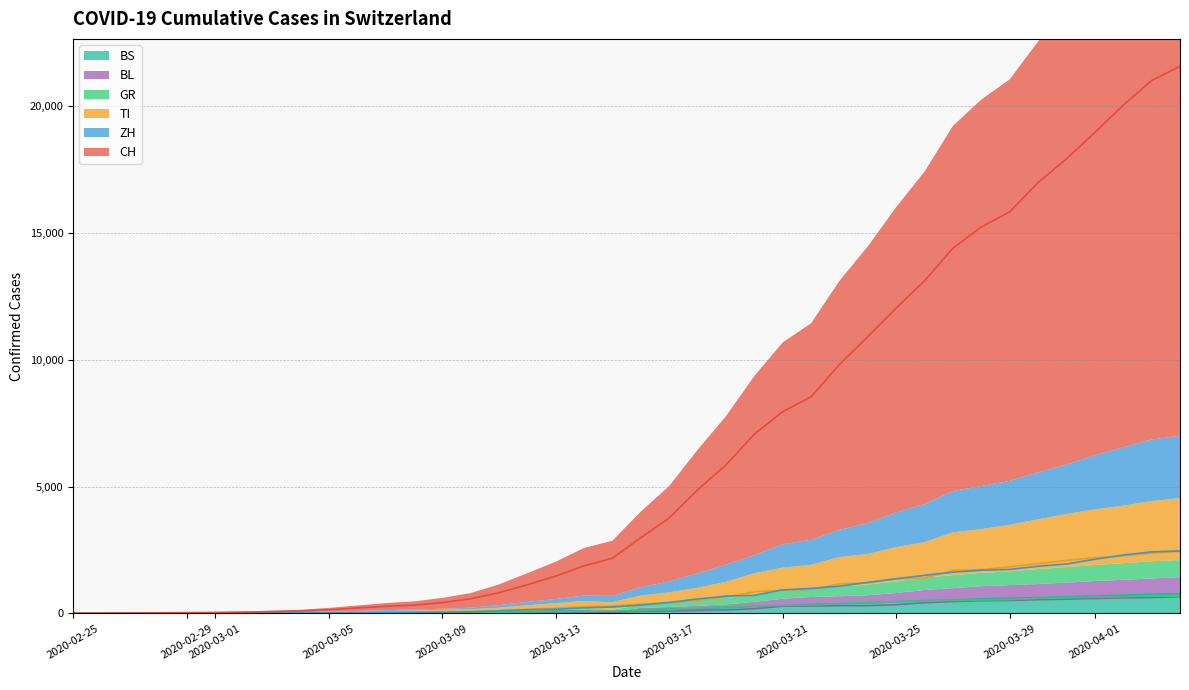

What is the difference between the maximum and minimum values in the BL series?

656